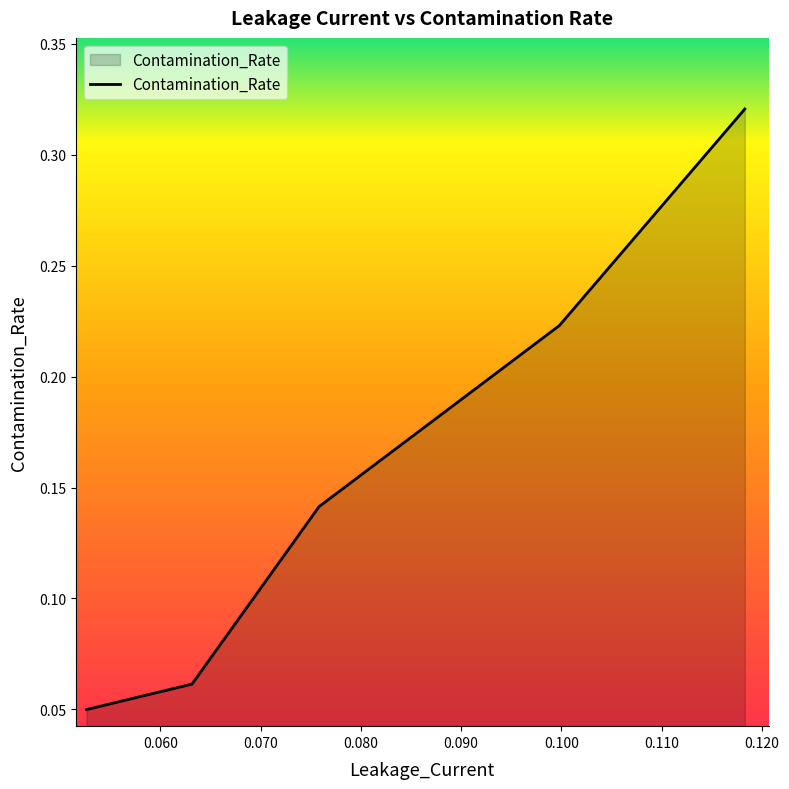

What is the sum of all values?

0.8